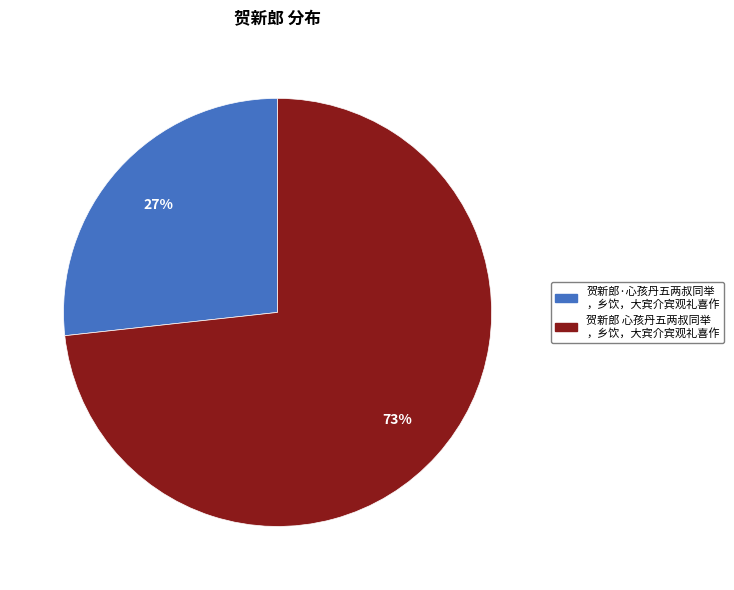

How many segments does this pie chart have?

2